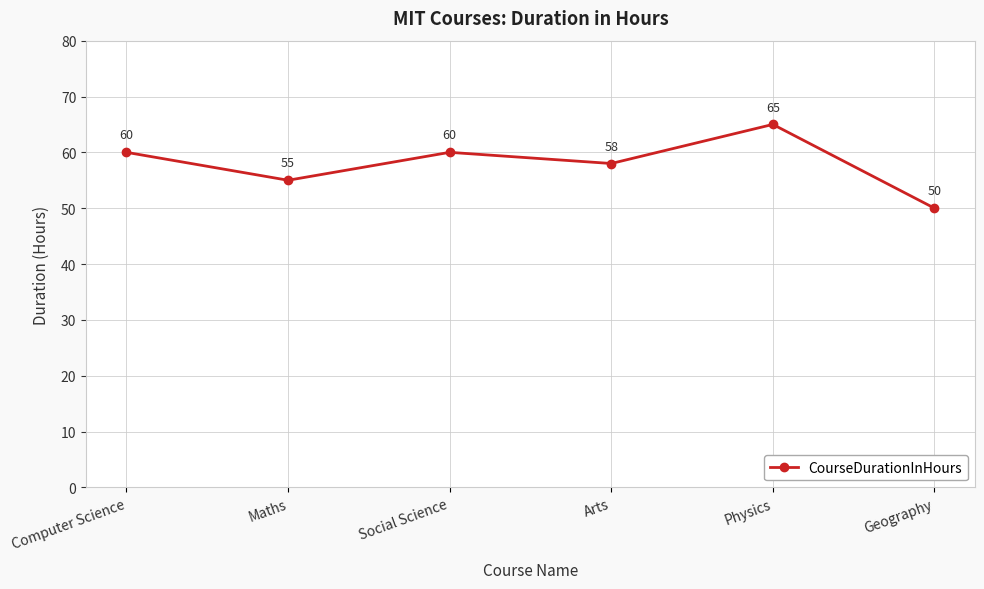

True or false: the data has more than 2 interior local peaks.

False